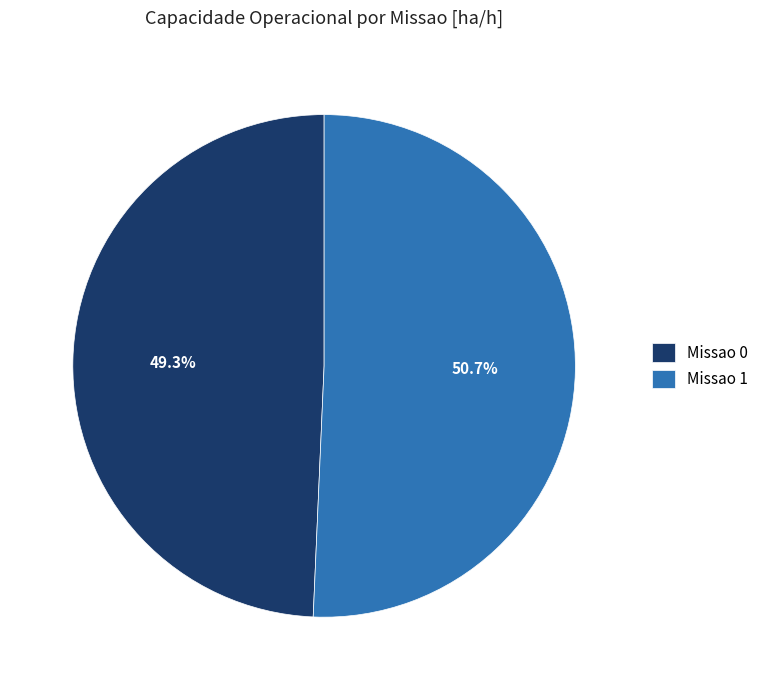

Is the sum of Missao 1 and Missao 0 greater than half?

Yes